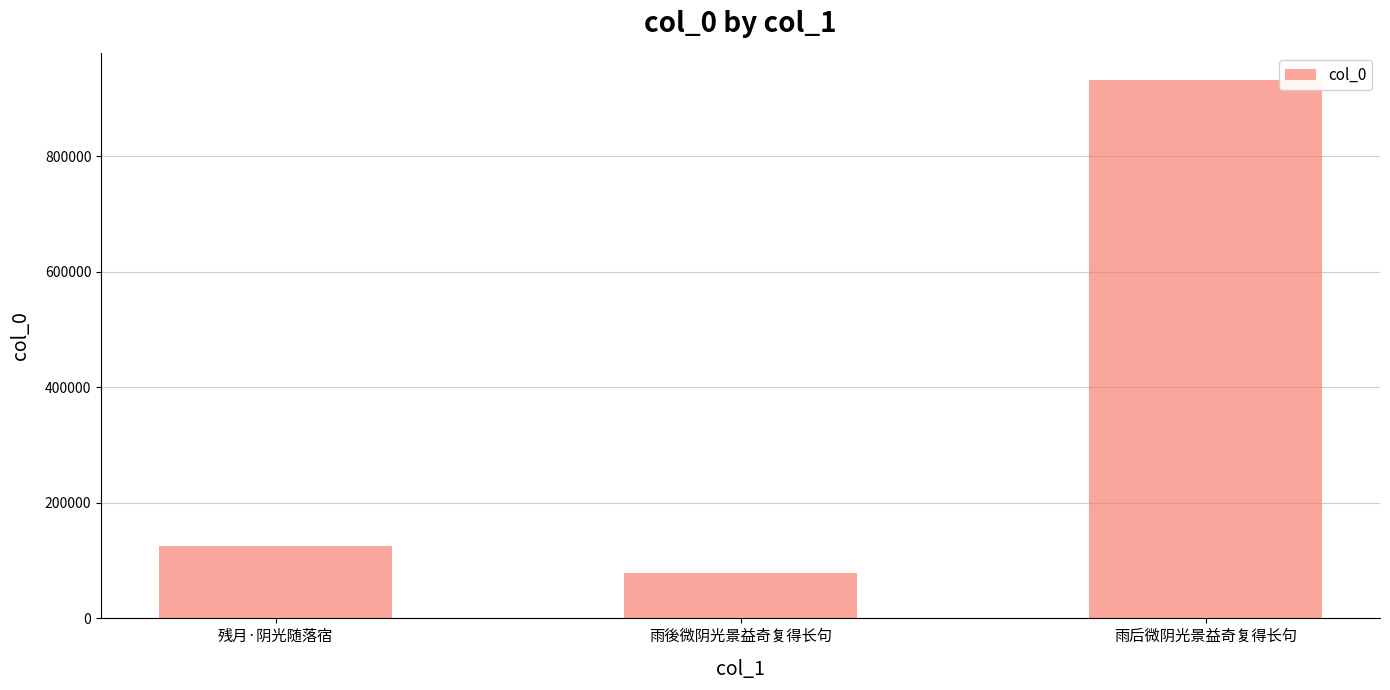

What position from the left is 残月·阴光随落宿?

1